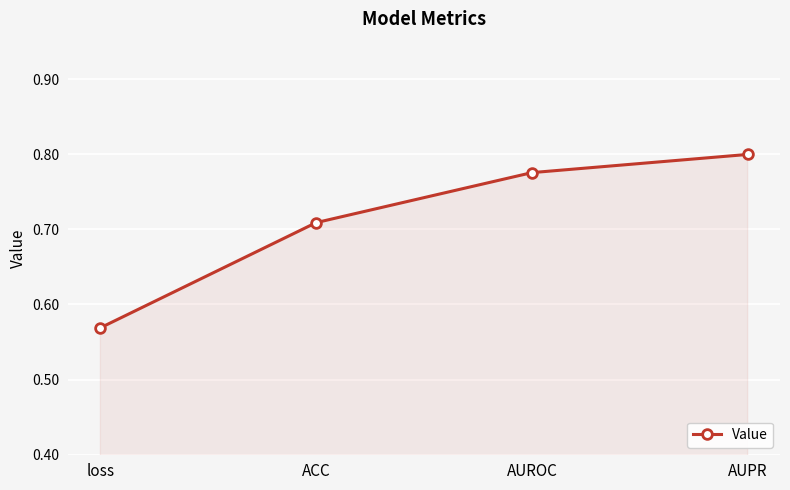

True or false: there are more than 0 points higher than both neighbors.

False